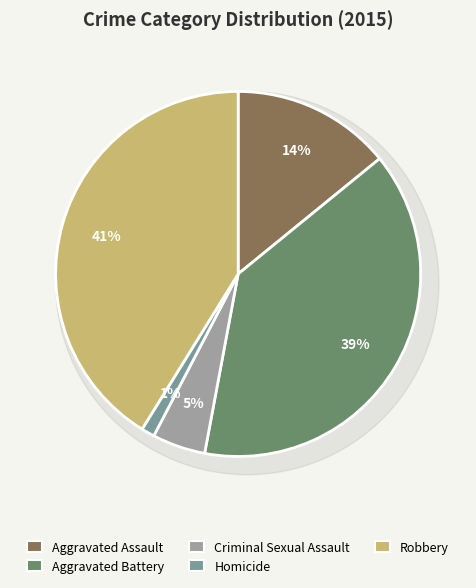

Does Criminal Sexual Assault represent more than half of the total?

No